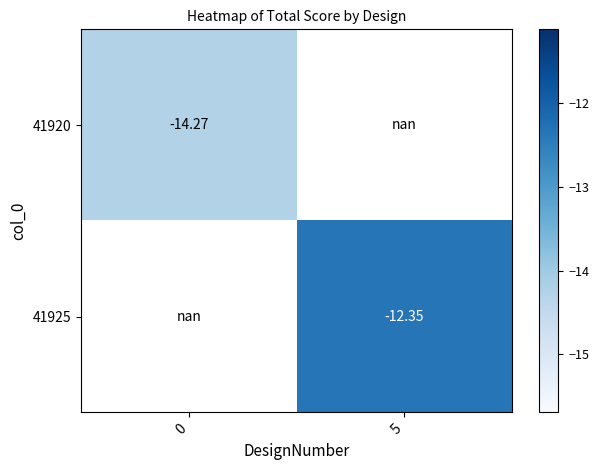

How many data points does each series have?

2